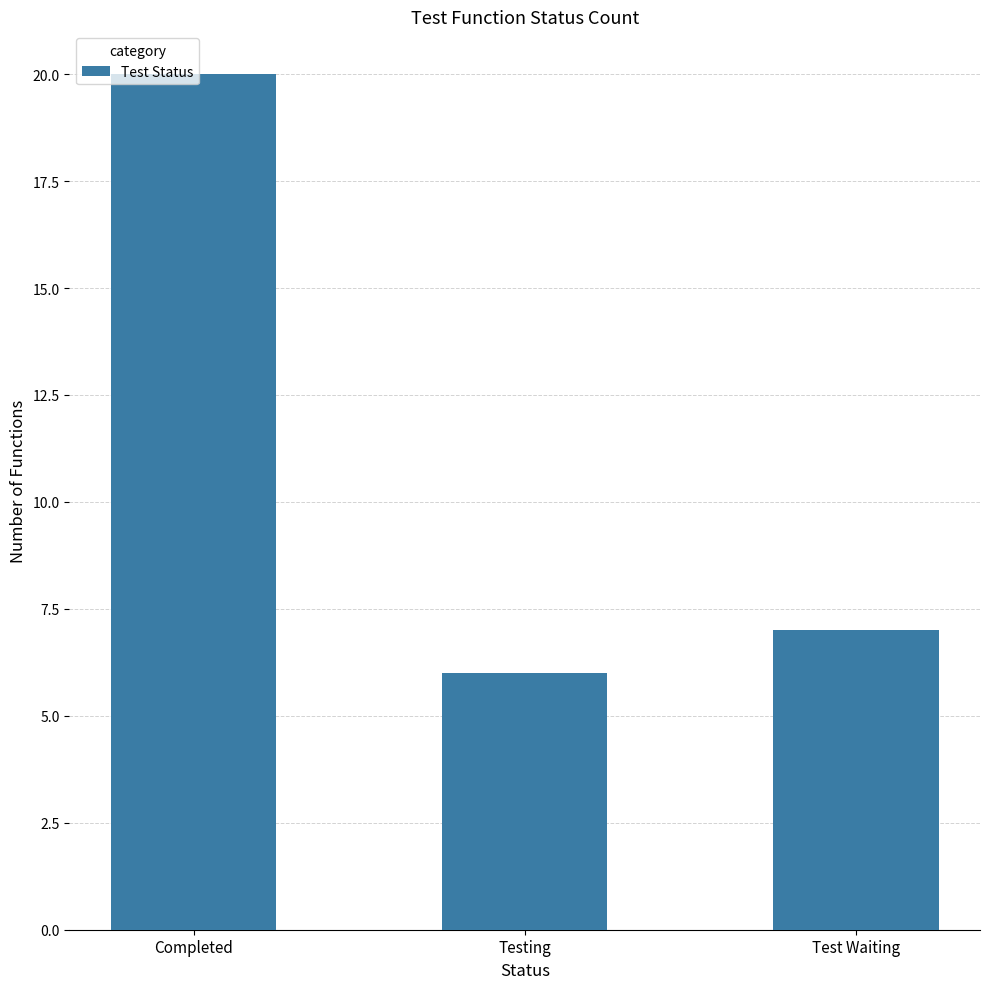

What is the label of the 2nd bar from the left?

Testing